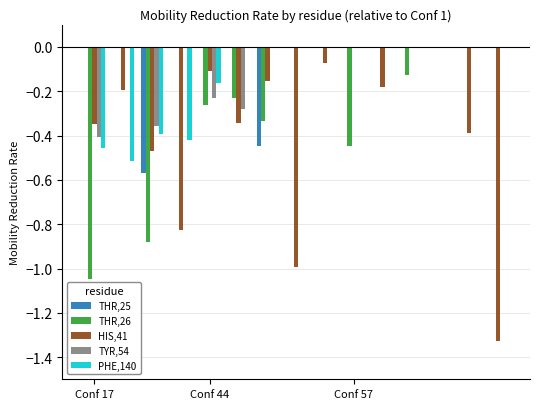

What is the sum of all HIS,41 values?

-5.4